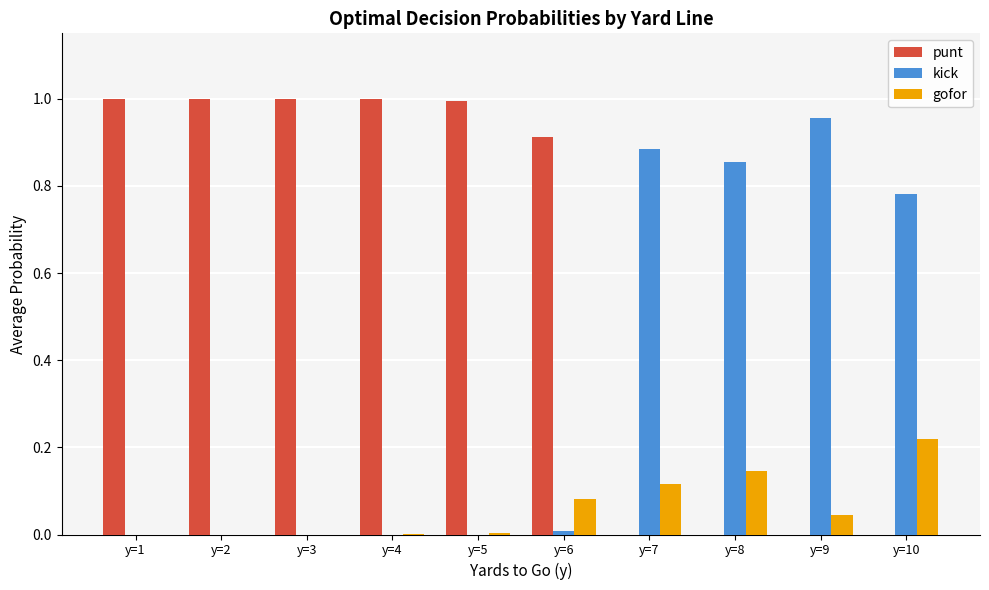

How many categories are shown in the chart?

10